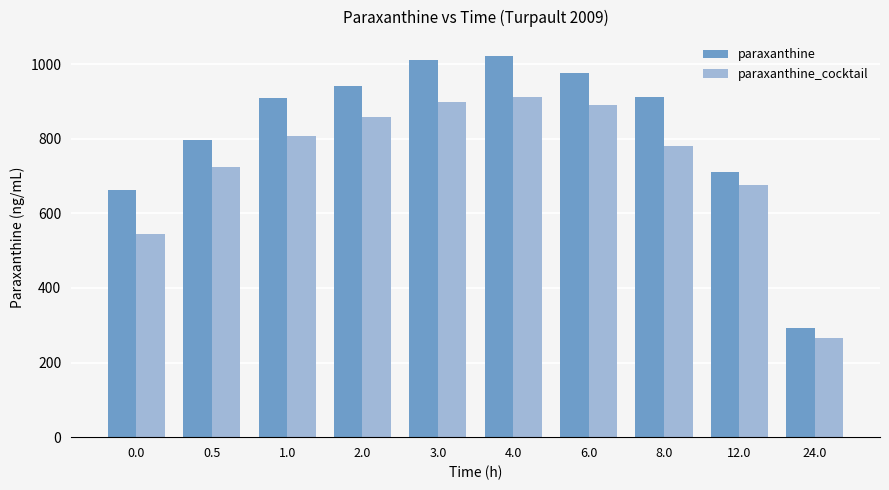

Is it true that paraxanthine_cocktail equals 544.5 at 0.0?

True